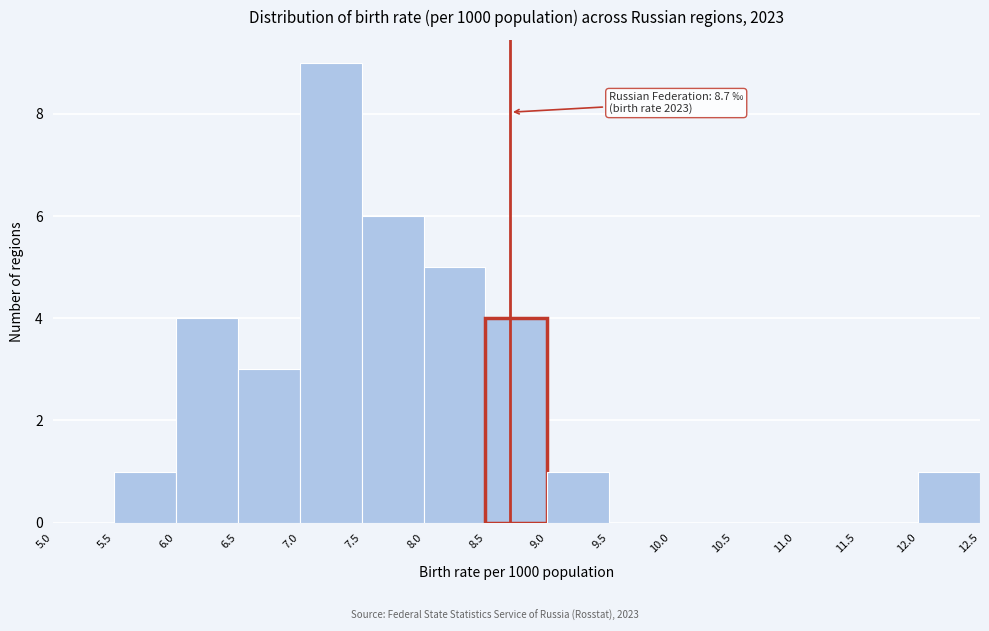

Which range on the x-axis has the tallest bar?

7.0 to 7.5